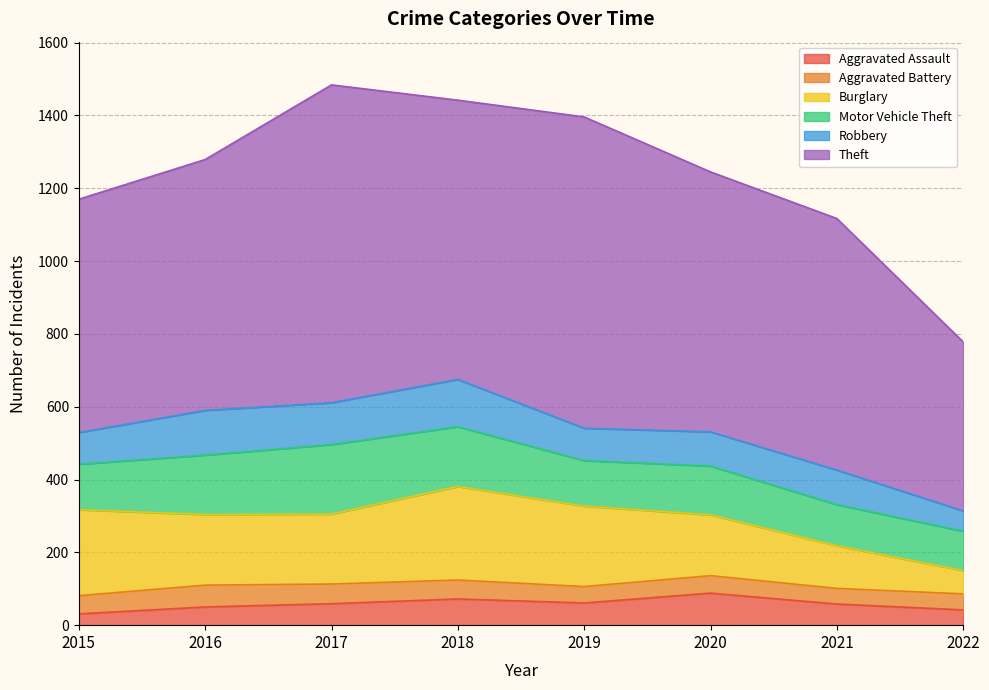

In Robbery, how many points are lower than both neighbors (excluding endpoints)?

2